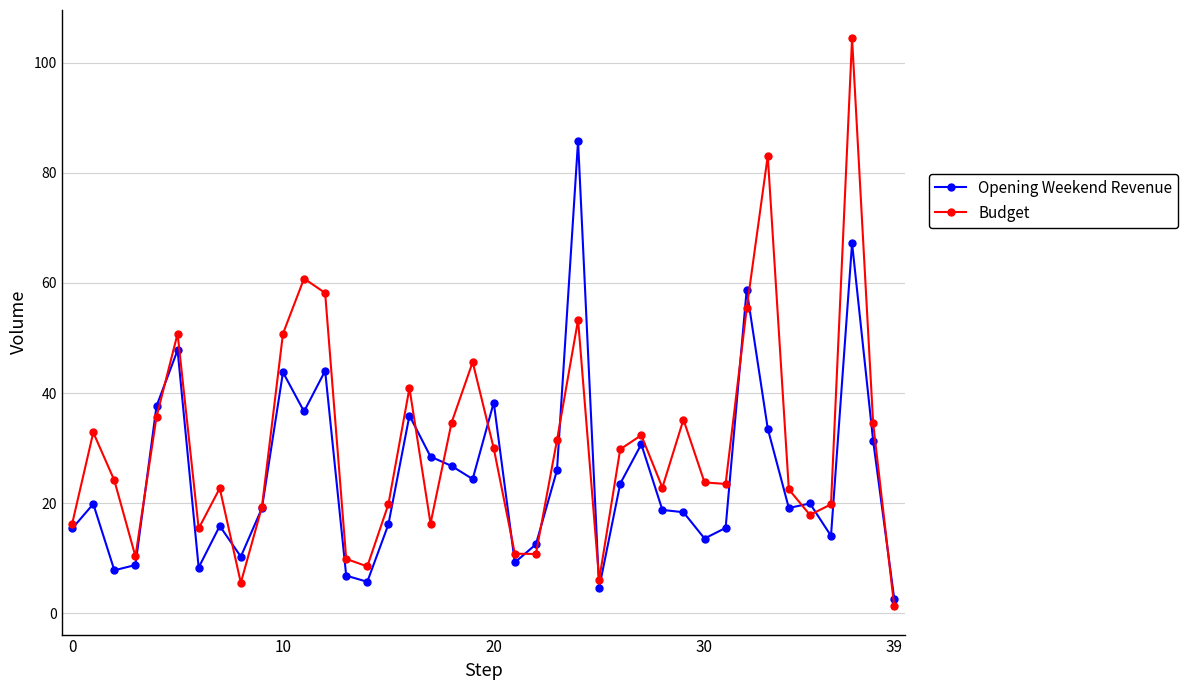

Rank the series by their maximum value, from highest to lowest.

Budget, Opening Weekend Revenue